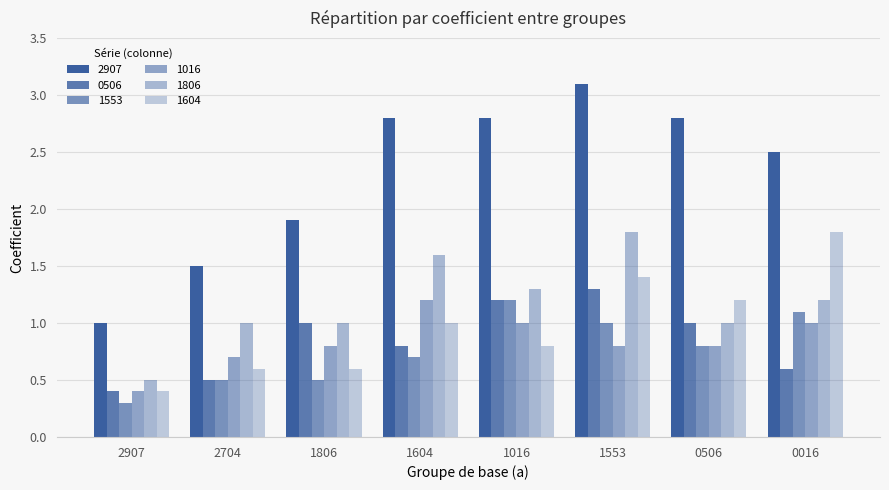

What is the difference between the maximum and minimum values in the 1016 series?

0.8